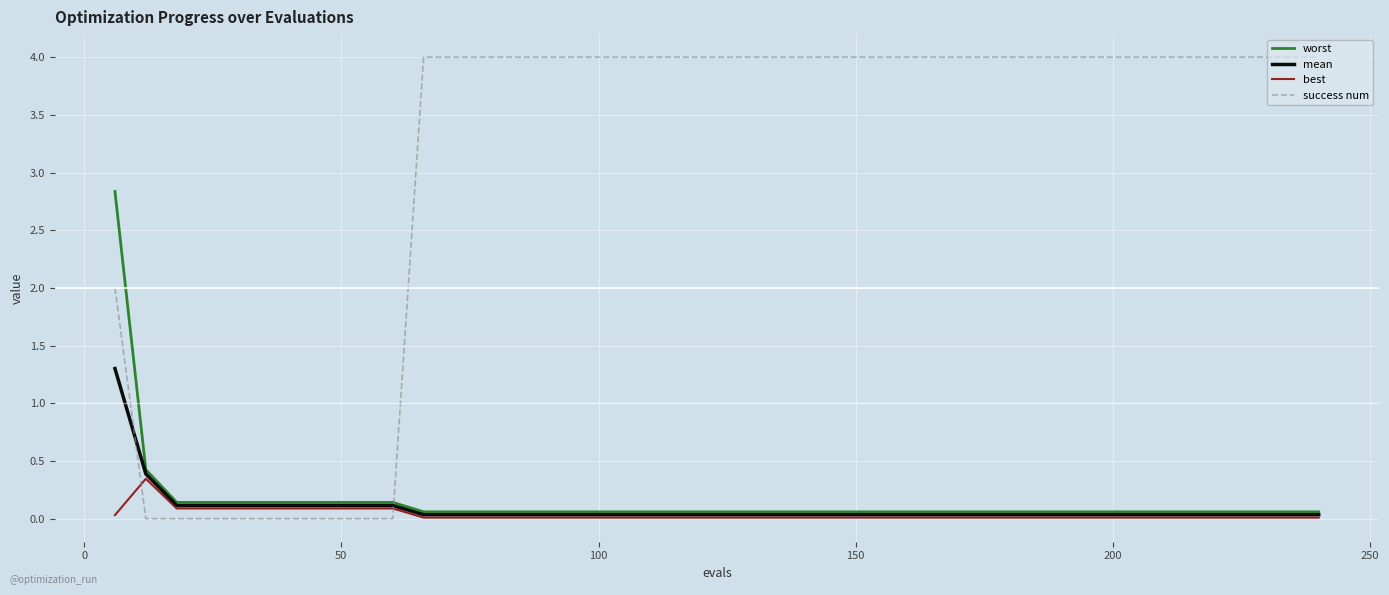

Is this an area chart (filled region under the line)?

No